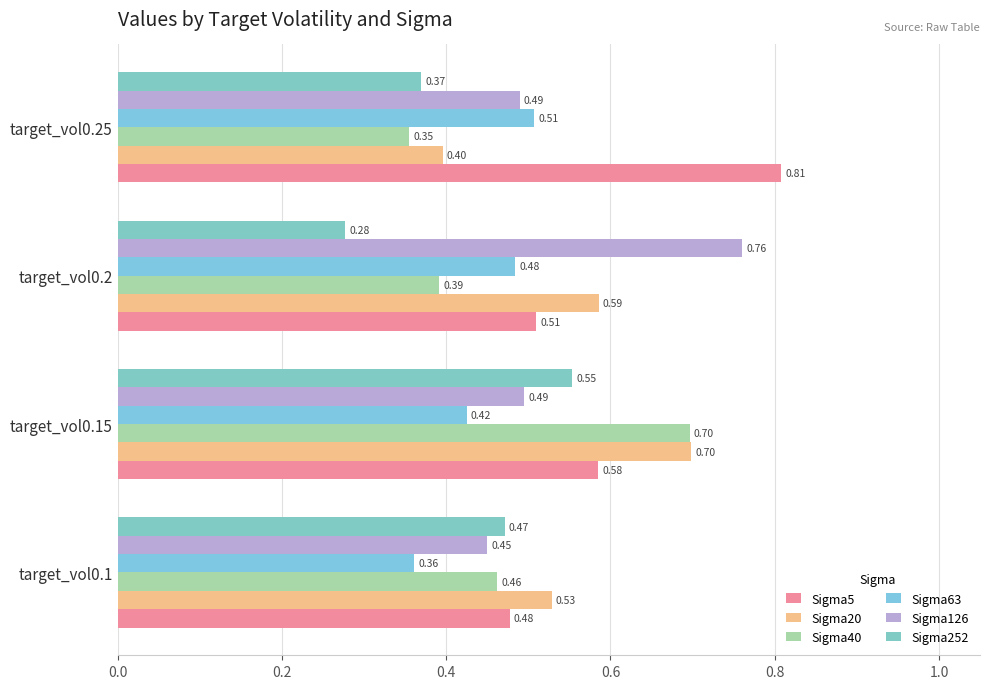

What is the value of the Sigma40 bar at the 3rd from the left?

0.4